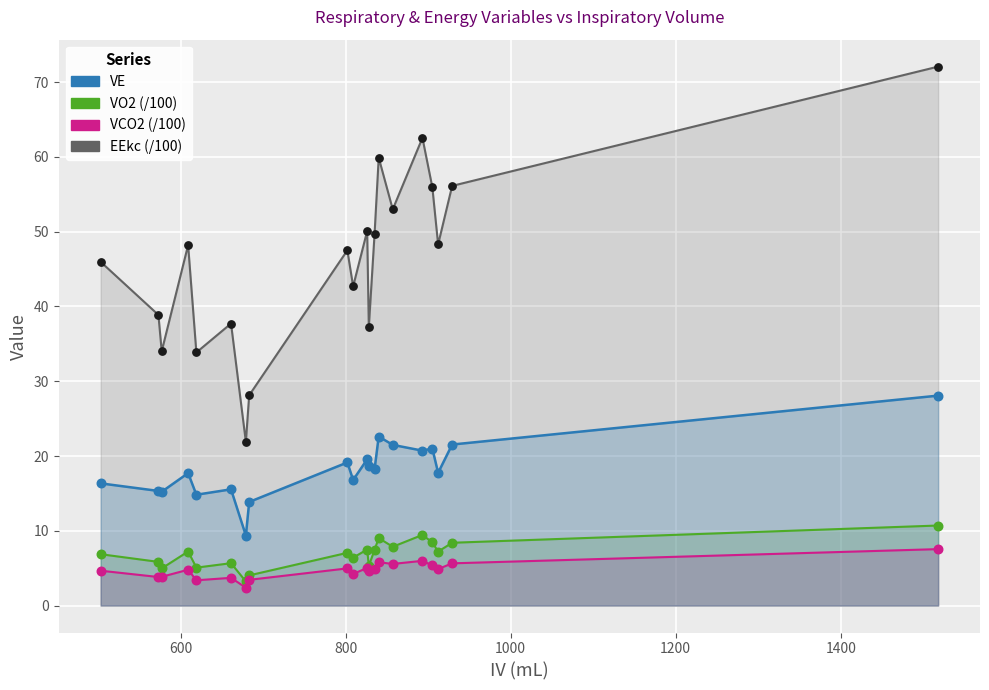

What are all the series names shown in the legend?

EEkc (/100), VO2 (/100), VCO2 (/100), VE